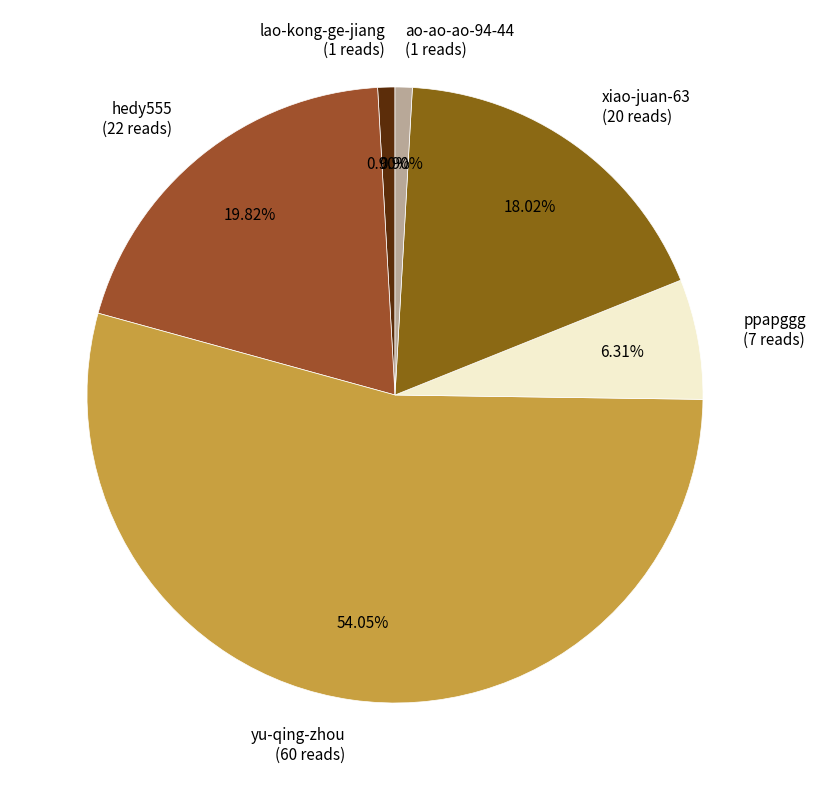

Which has a higher value, xiao-juan-63 or ppapggg?

xiao-juan-63